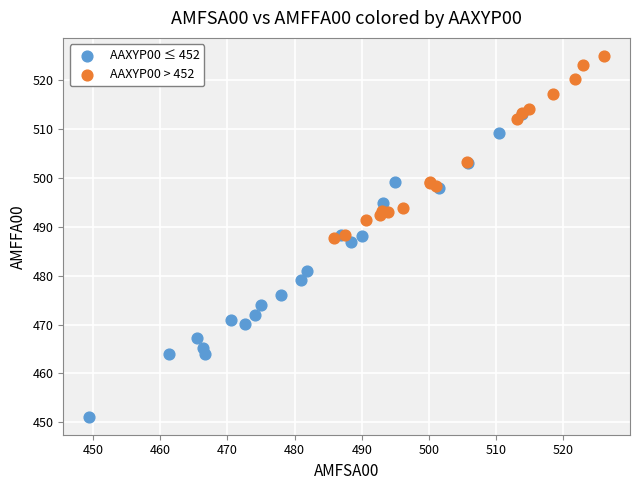

Which series contains the highest Y value?

AAXYP00 > 452